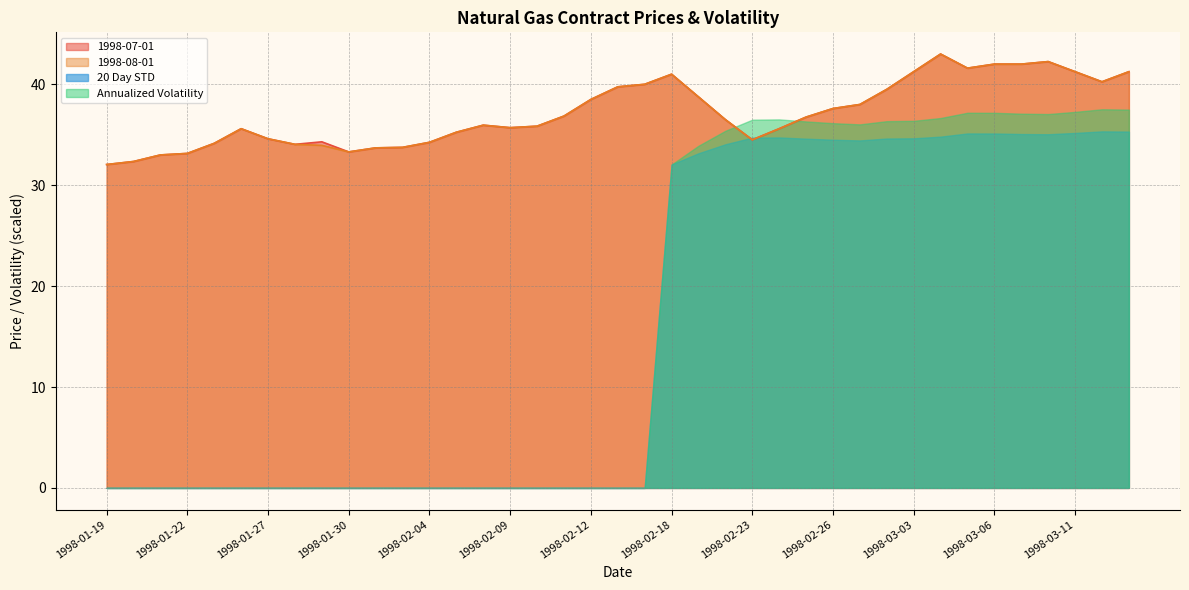

At which category does 1998-07-01 reach its first local peak?

1998-01-26